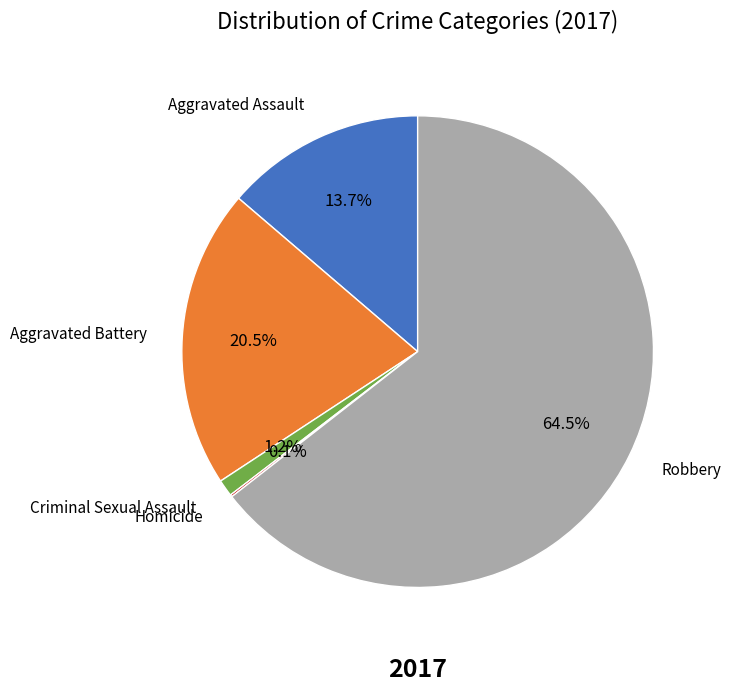

To the nearest percent, what is the difference between the largest and smallest slice percentages?

64%